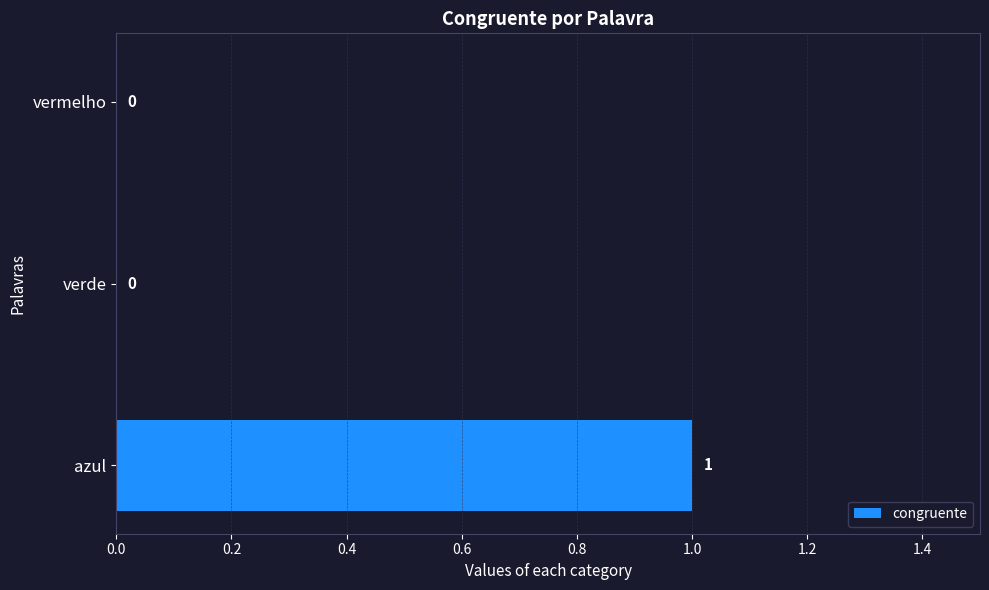

How many values are between 0 and 1?

3